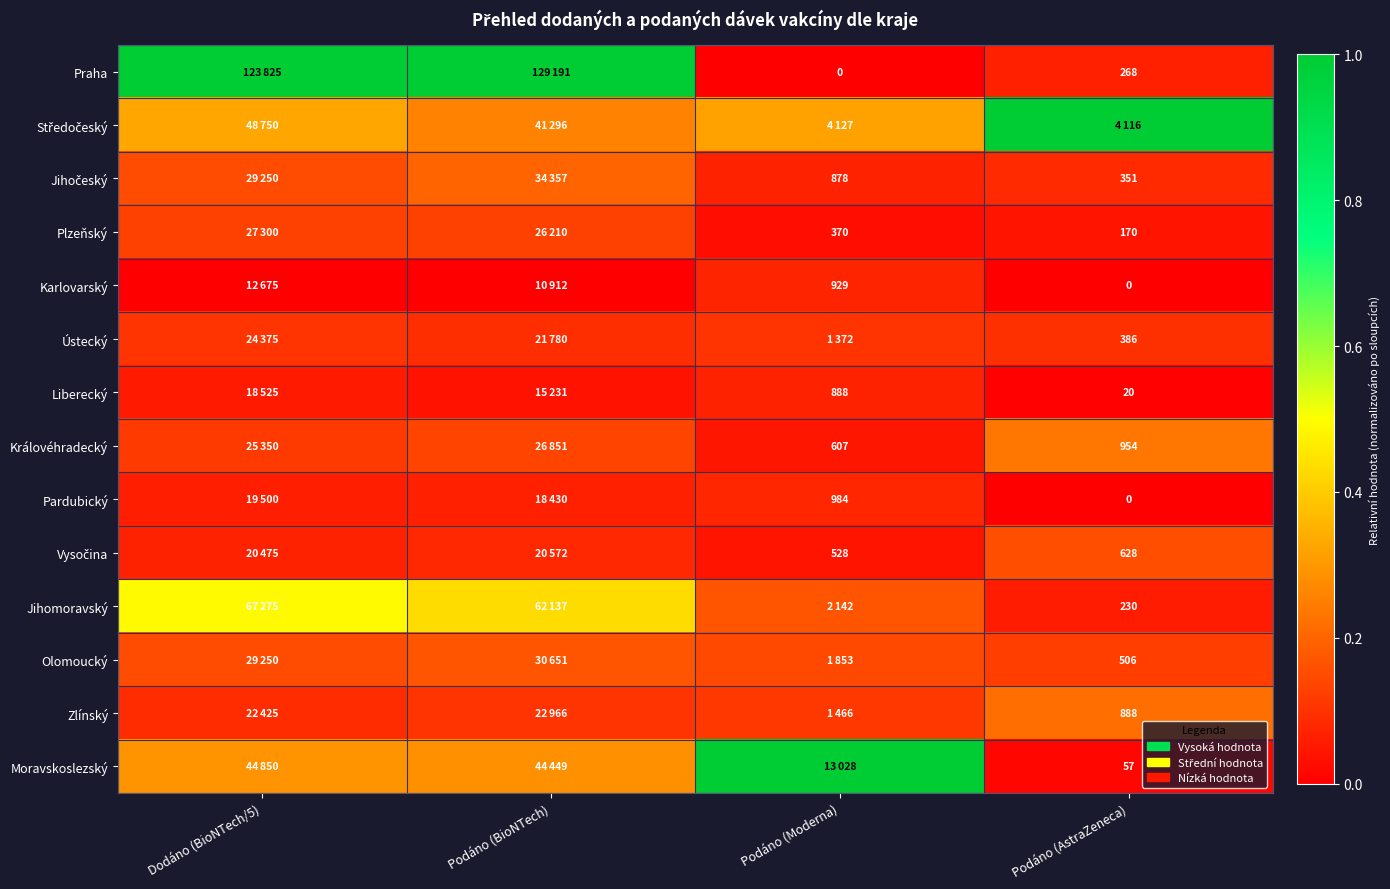

Which has a higher value, Dodáno (BioNTech/5) or Podáno (Moderna)?

Dodáno (BioNTech/5)